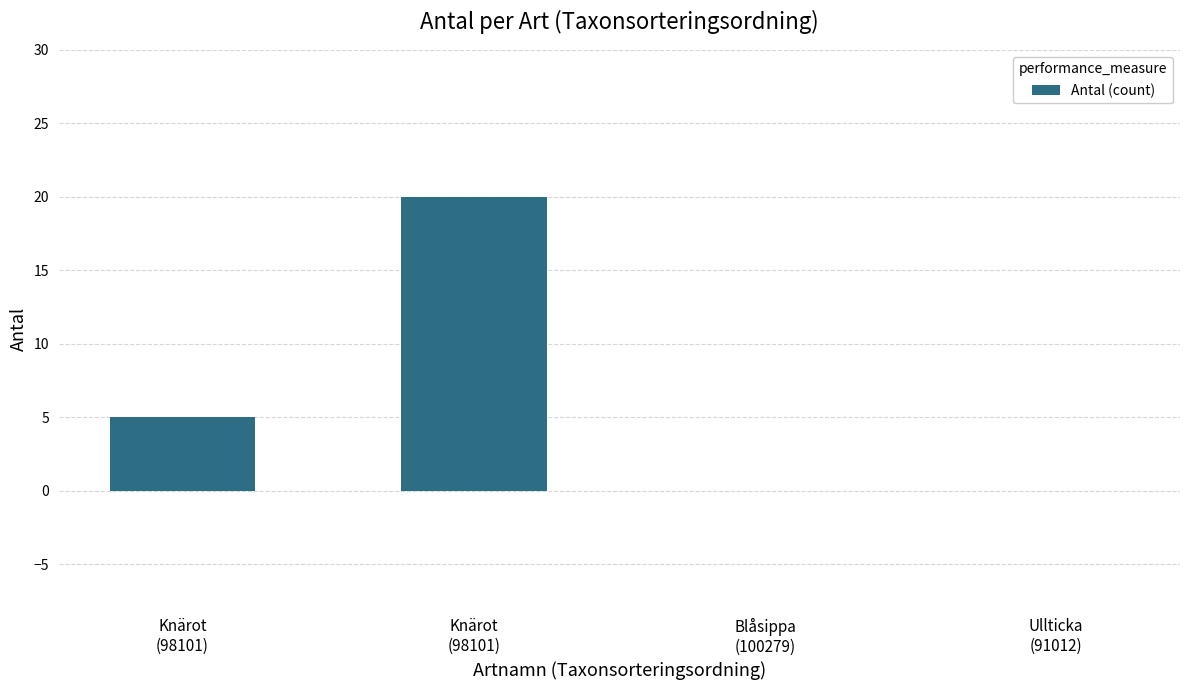

True or false: the data shows 0 at Blåsippa
(100279).

True